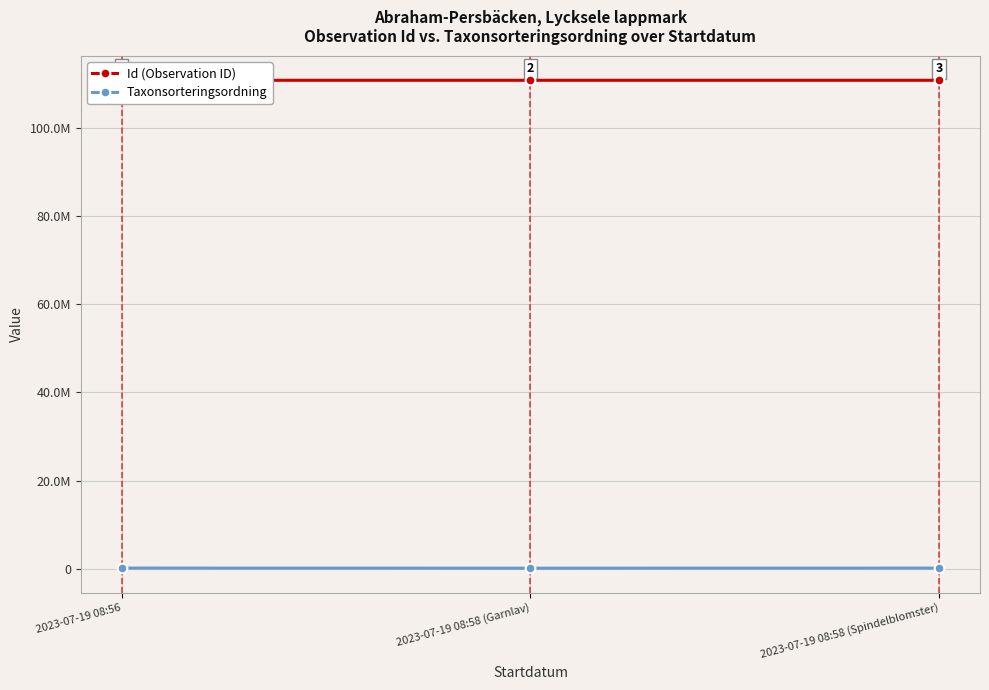

Rank the series at 2023-07-19 08:58 (Spindelblomster) from lowest to highest value.

Taxonsorteringsordning, Id (Observation ID)